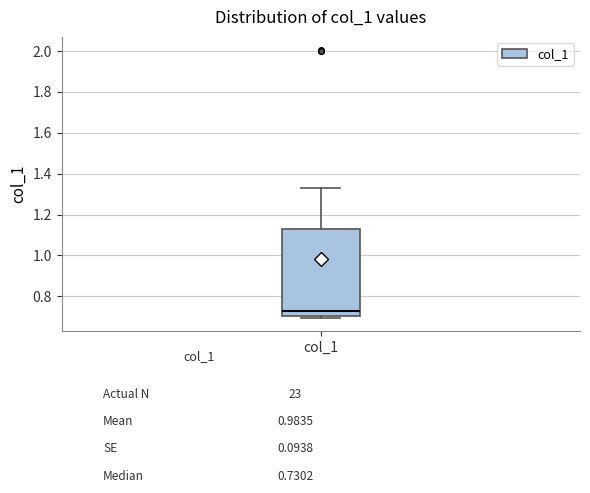

Read this box plot against the y-axis: the position of the median line, the range covered by the box, and the ends of both whiskers. The values are not printed on the chart, so give them approximately, as read against the axis.

median 0.74, box 0.70 to 1.12, whiskers 0.70 (just below the box's lower edge) to 1.32